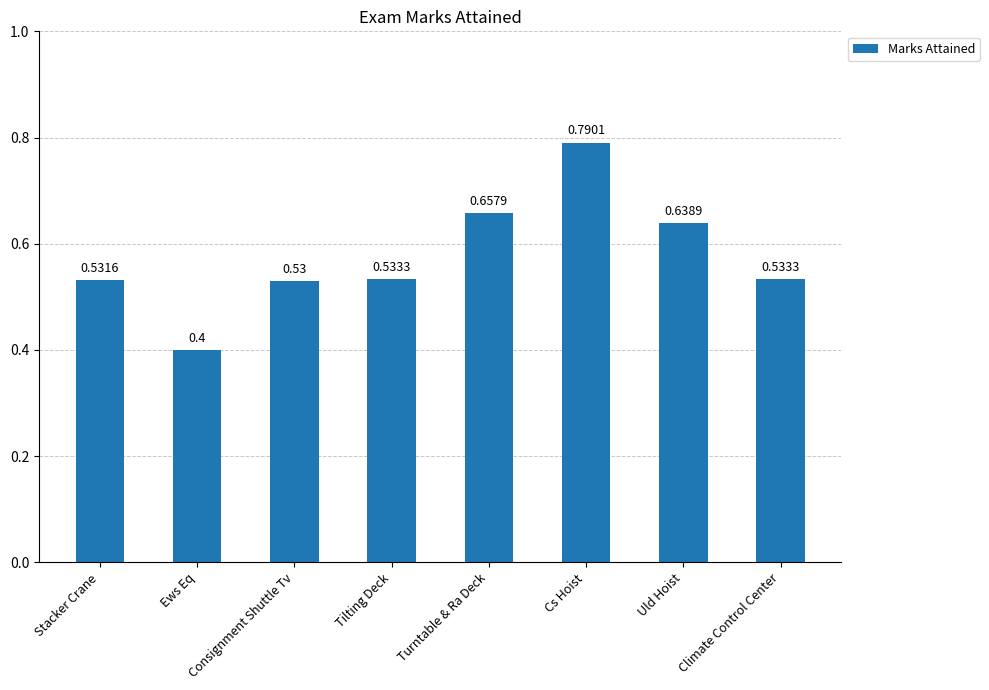

Are the bars horizontal?

No